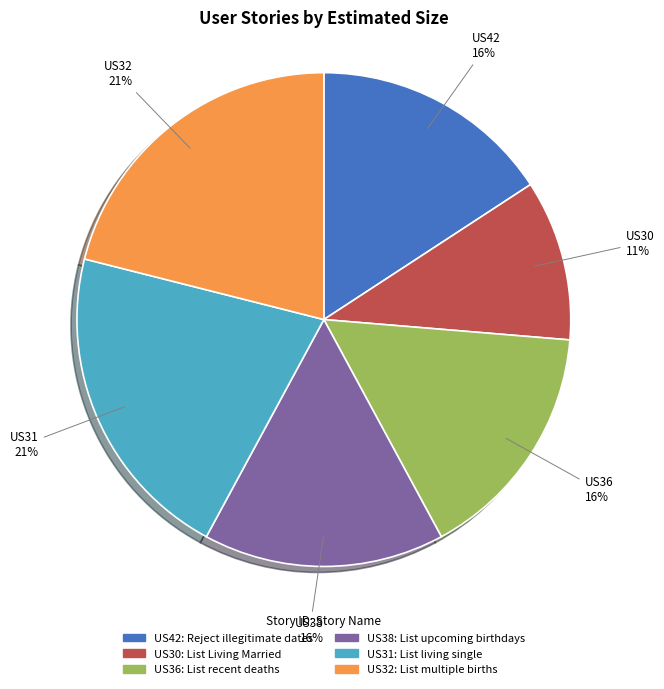

The US42 slice represents 16% of the pie. True or false?

True